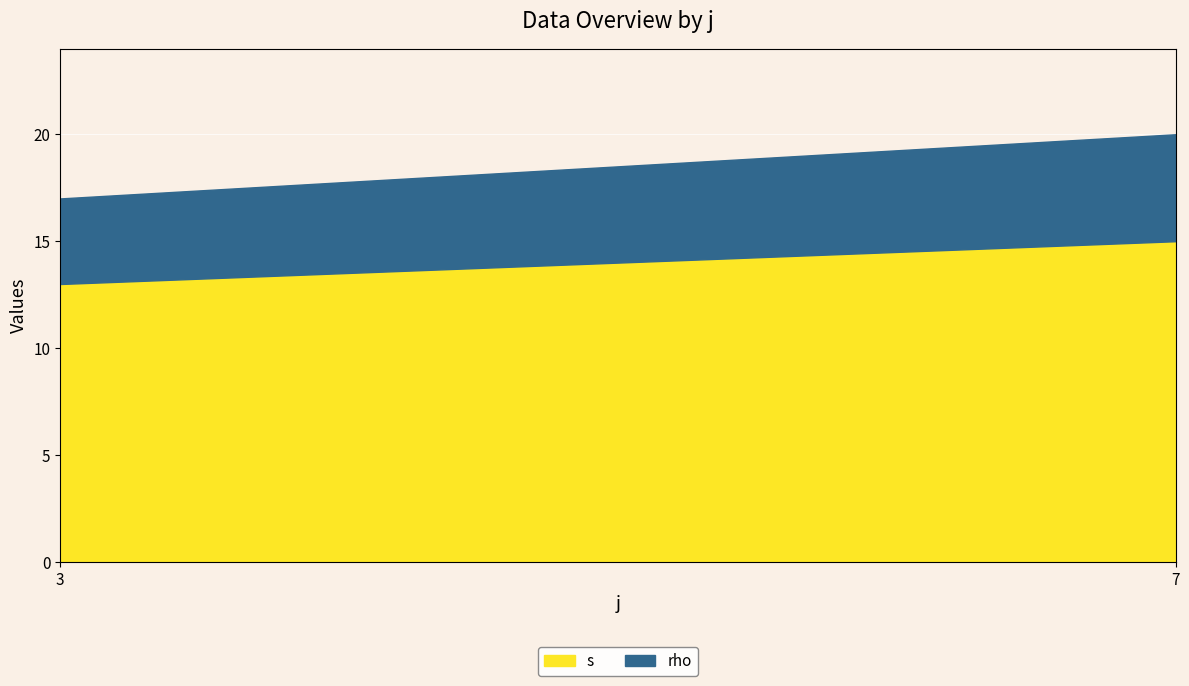

Rank the categories by rho value from lowest to highest.

3, 7